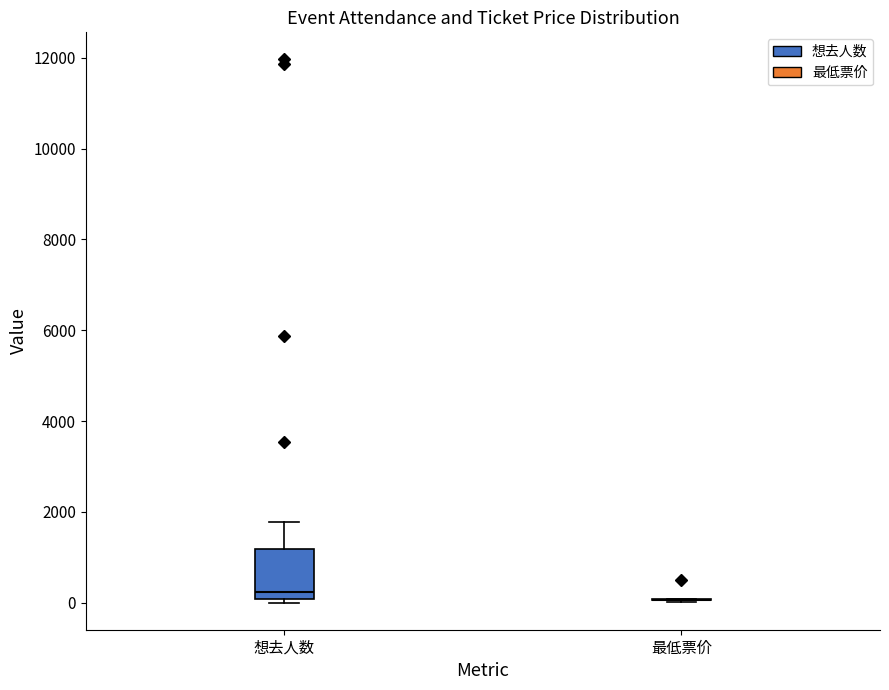

Which box is the tallest, from its lower edge to its upper edge?

想去人数